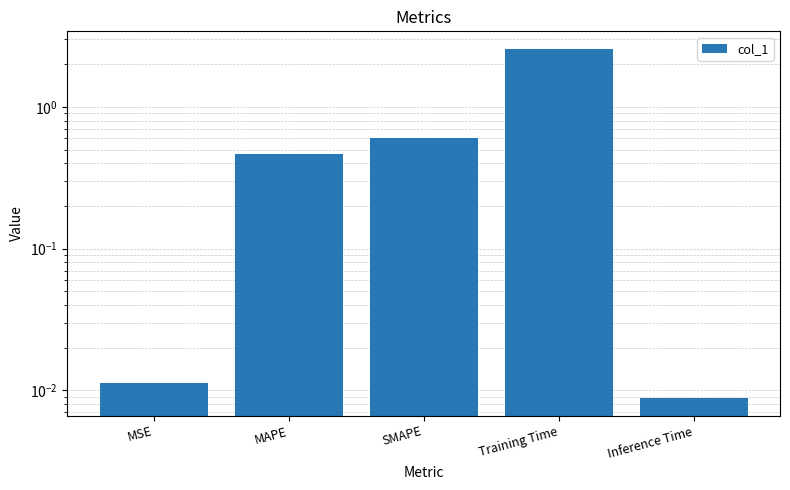

List the labels in order of value, largest first.

Training Time, SMAPE, MAPE, MSE, Inference Time